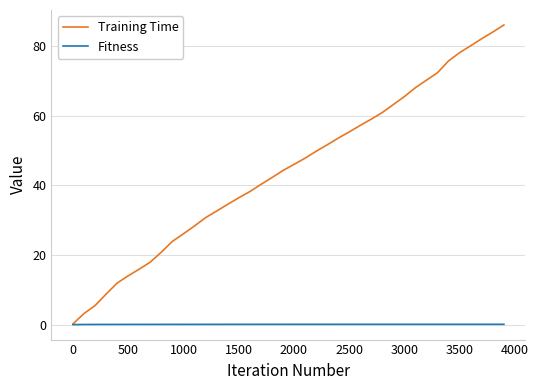

Rank the series by their average value, from highest to lowest.

Training Time, Fitness